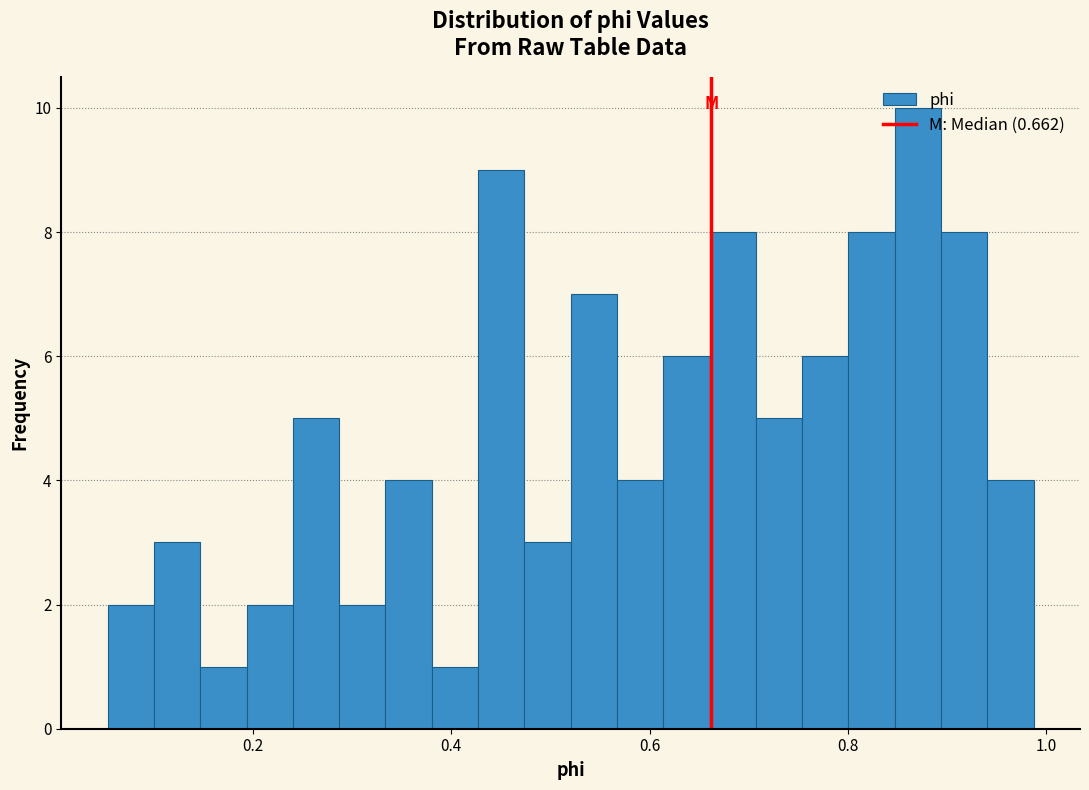

Read against the x-axis, roughly where is the centre of the tallest bar?

0.88